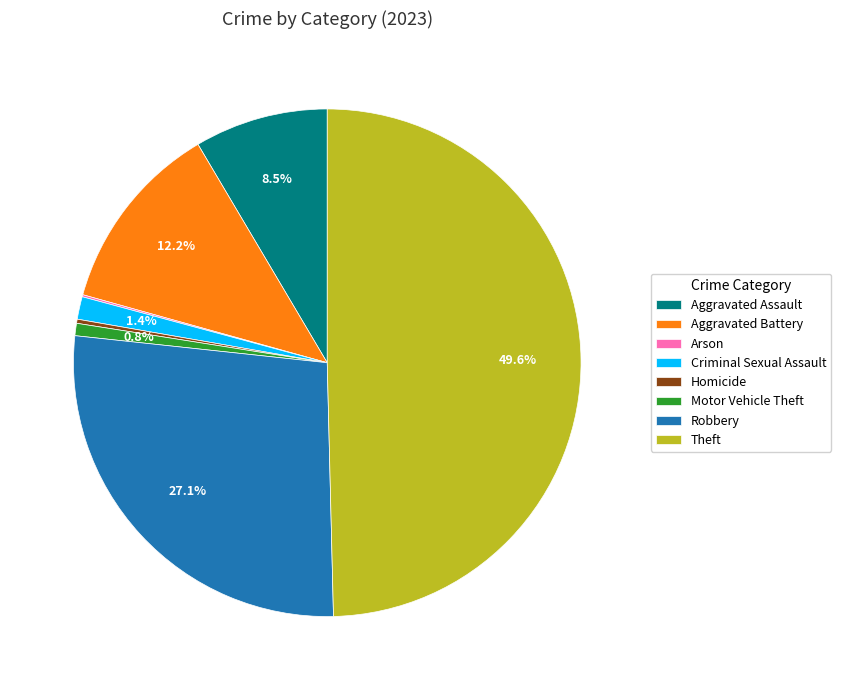

The Theft slice represents 41% of the pie. True or false?

False